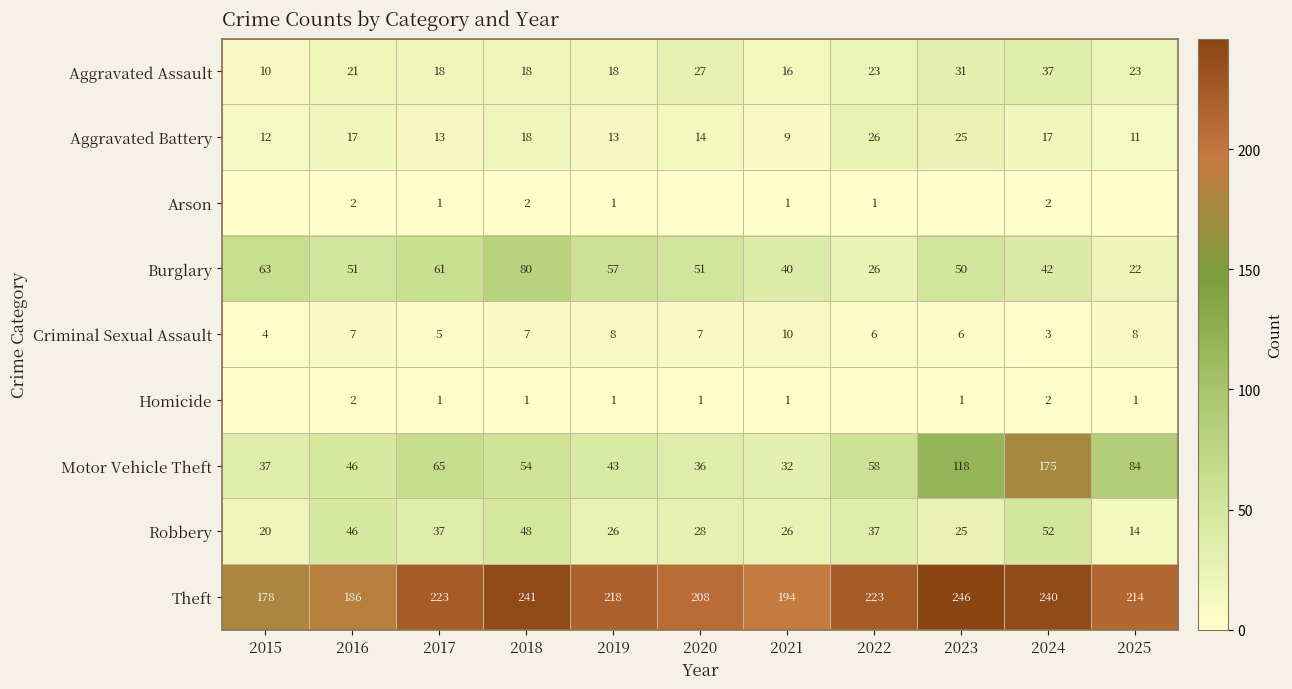

True or false: Burglary has a value of 22 at 2025.

True